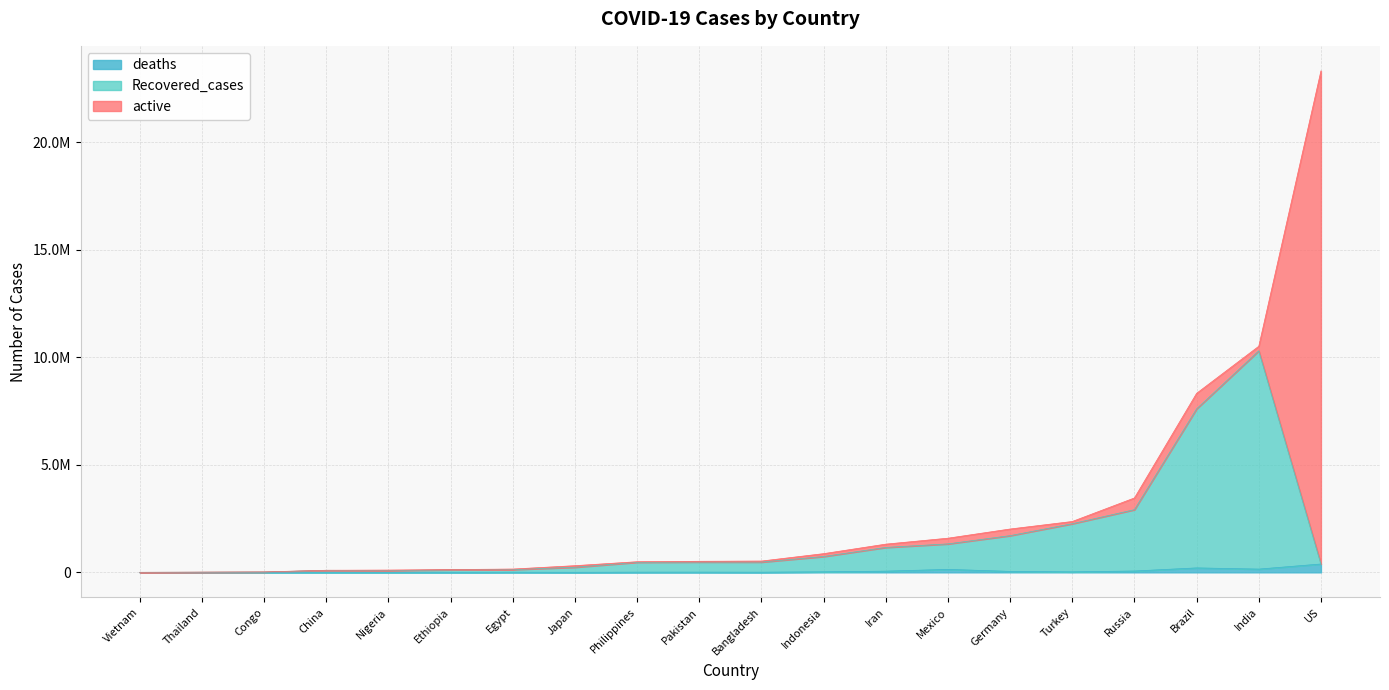

What are all the series names shown in the legend?

deaths, Recovered_cases, active